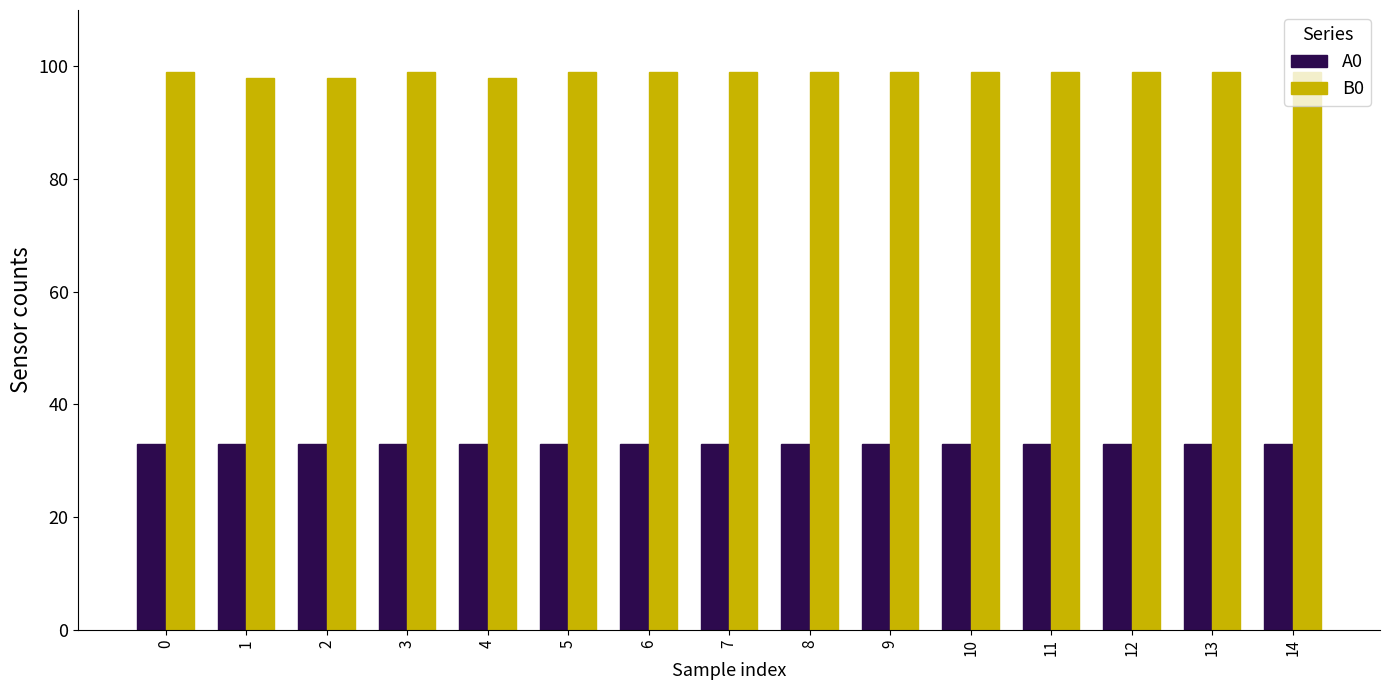

What is the lowest value of the A0 series?

33